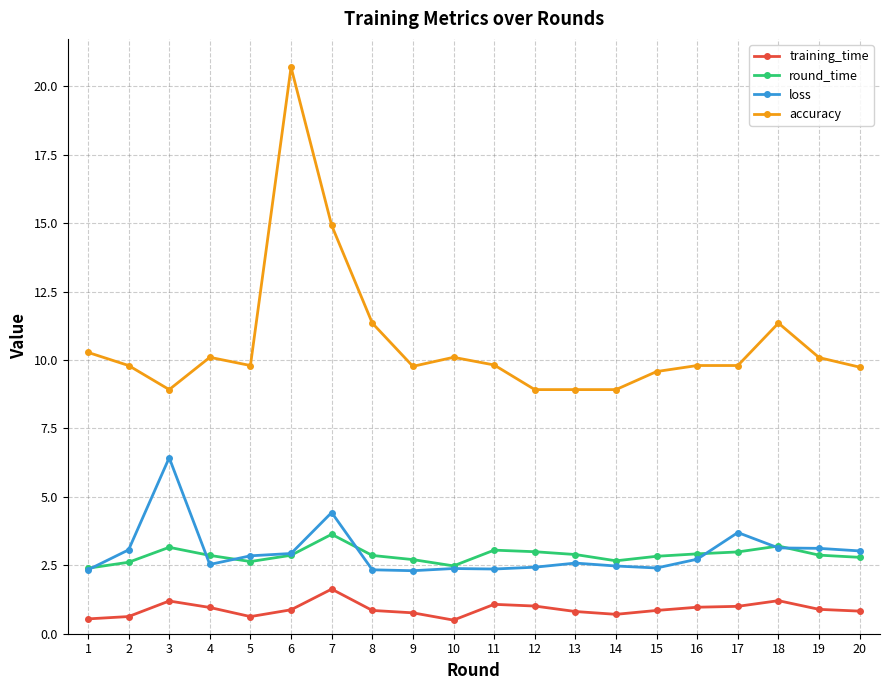

Rank the series by their maximum value, from highest to lowest.

accuracy, loss, round_time, training_time